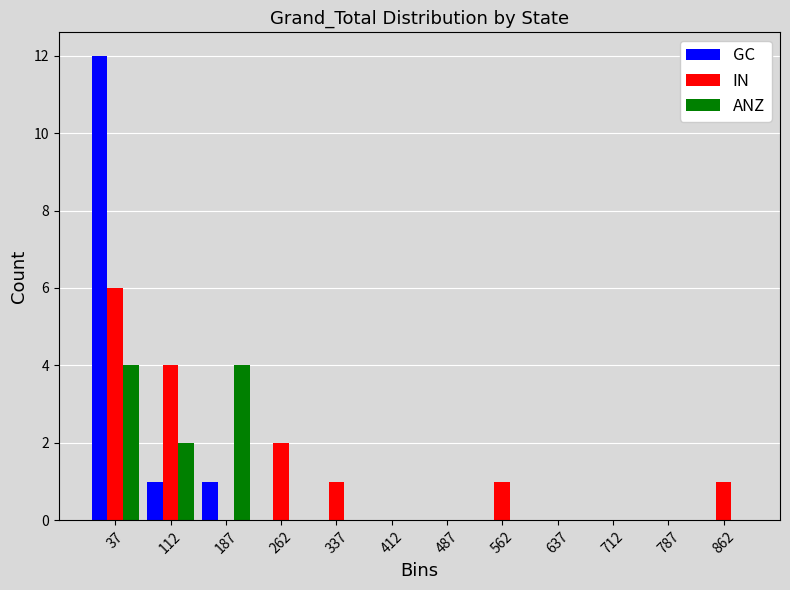

Reading left to right, transcribe this chart: for each range on the x-axis, give the height of each series' bar. Neither the bar edges nor the heights are printed on the chart, so give them approximately, as read against the axes.

0 to 75: GC=12	IN=6	ANZ=4
75 to 150: GC=1	IN=4	ANZ=2
150 to 225: GC=1	IN=0	ANZ=4
225 to 300: GC=0	IN=2	ANZ=0
300 to 375: GC=0	IN=1	ANZ=0
375 to 450: GC=0	IN=0	ANZ=0
450 to 525: GC=0	IN=0	ANZ=0
525 to 600: GC=0	IN=1	ANZ=0
600 to 675: GC=0	IN=0	ANZ=0
675 to 750: GC=0	IN=0	ANZ=0
750 to 825: GC=0	IN=0	ANZ=0
825 to 900: GC=0	IN=1	ANZ=0